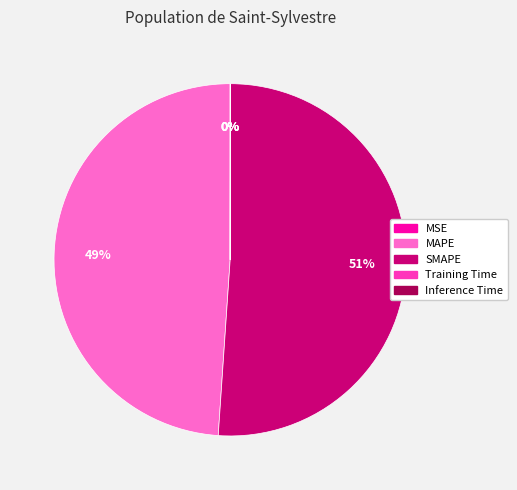

Which slice is the largest?

SMAPE